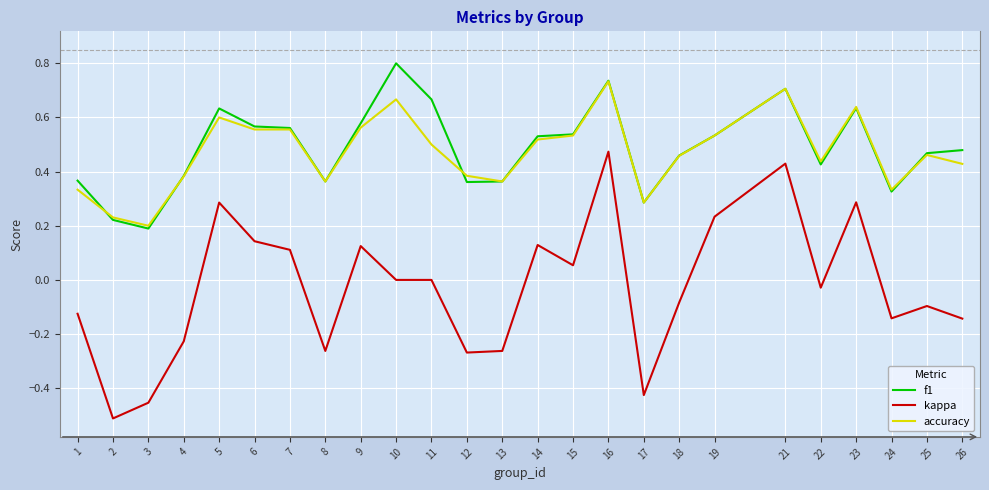

The accuracy series shows 0.4 at 16. True or false?

False